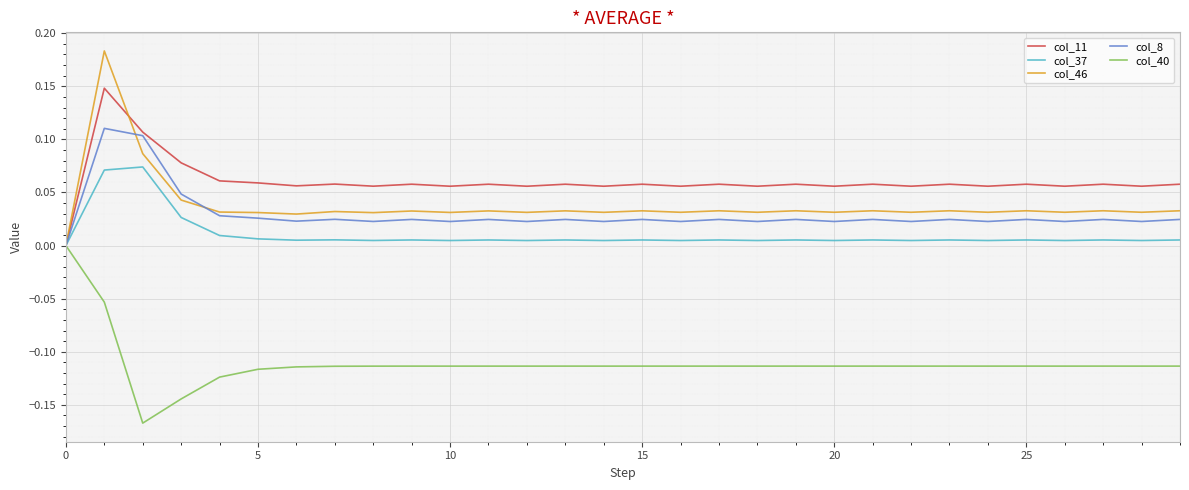

How many lines are shown in the chart?

5